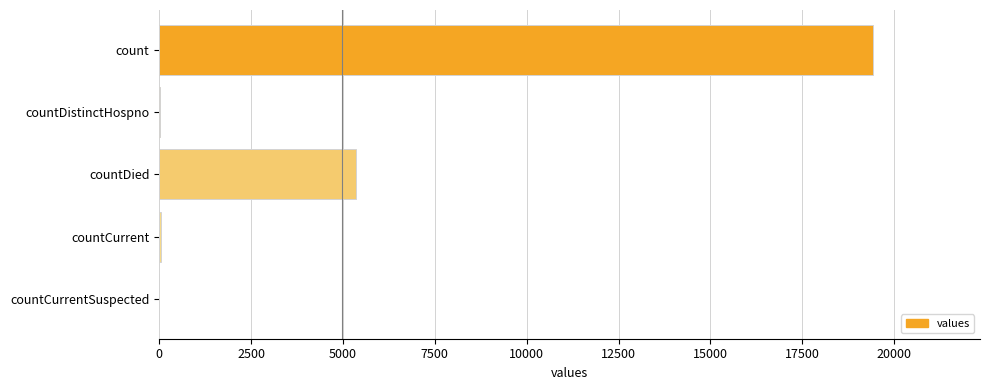

What is the maximum value shown in the chart?

19420